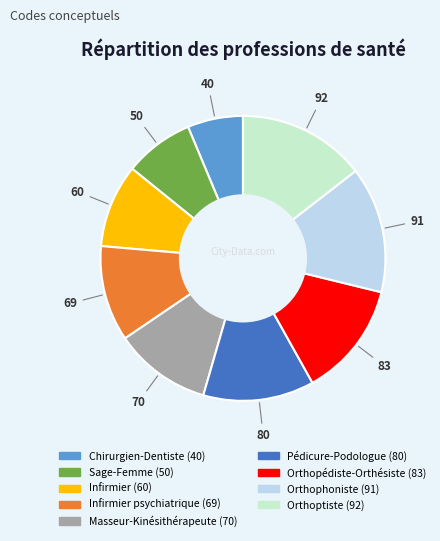

Is there a majority slice in this chart?

No